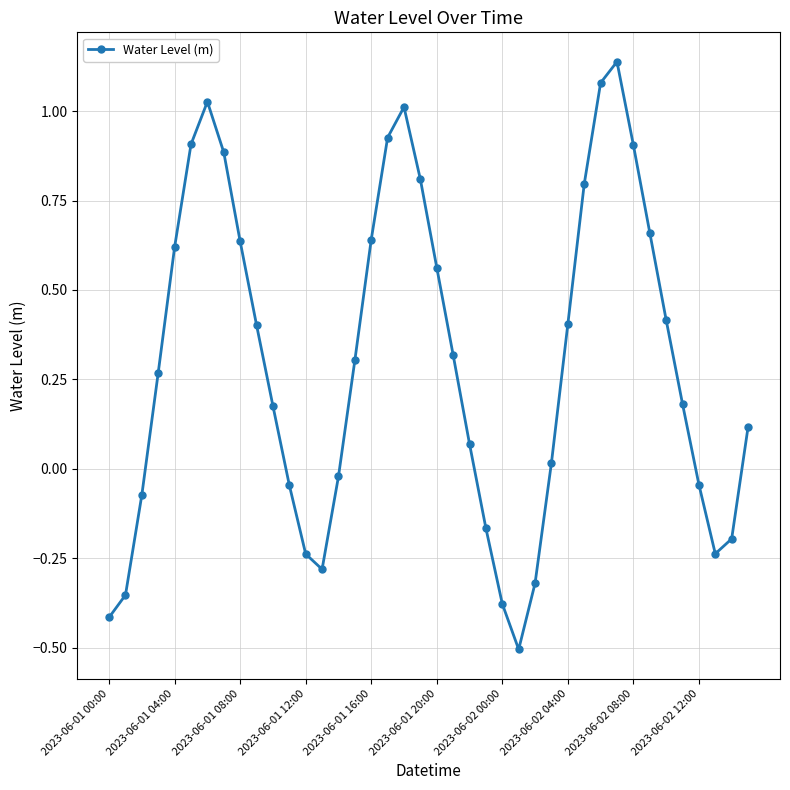

What is the value of the 20th point from the left?

0.8